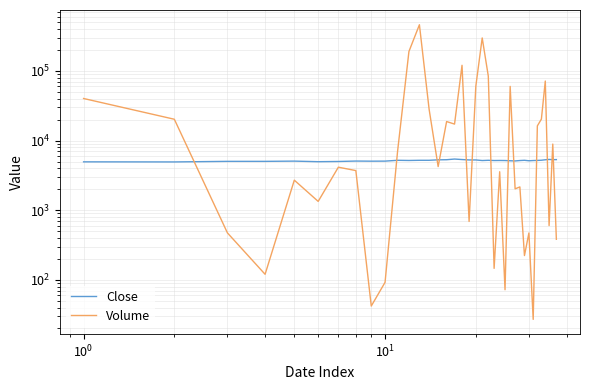

Which series has the widest spread of values?

Volume